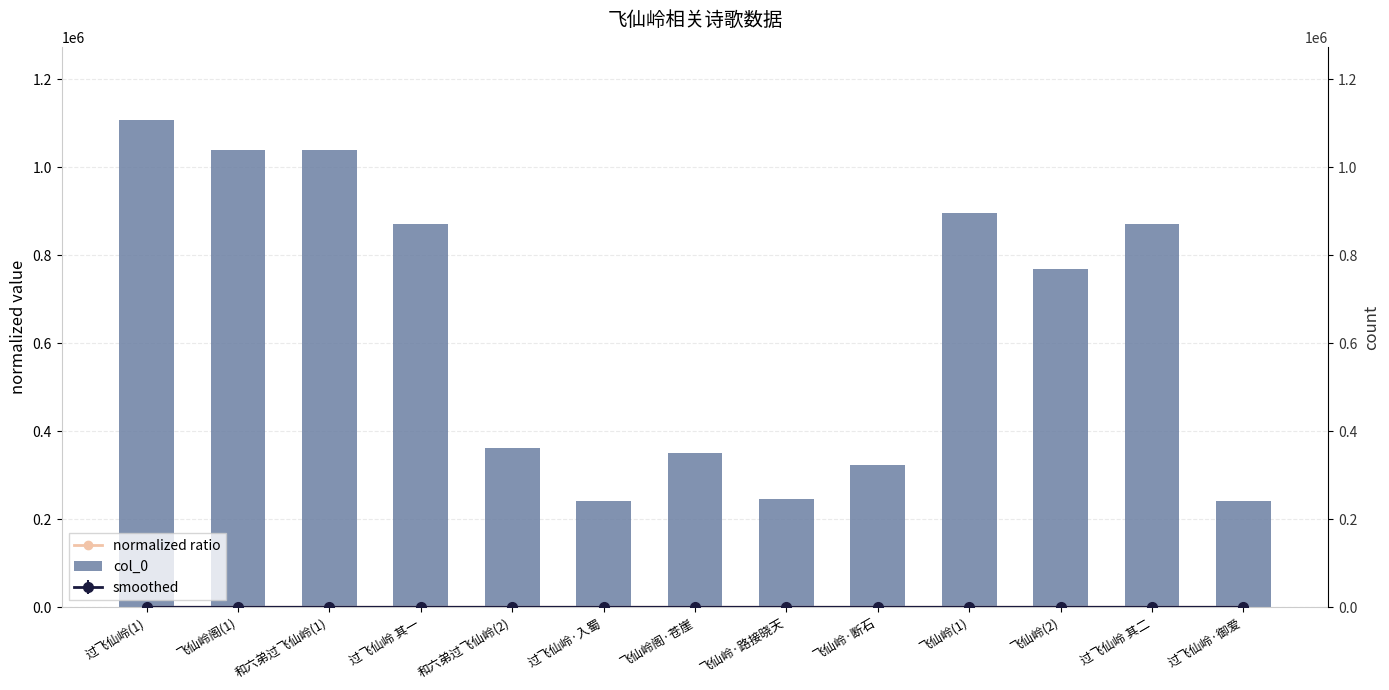

What is the difference between the col_0 values at 过飞仙岭·御爱 and 过飞仙岭 其二?

630651.0